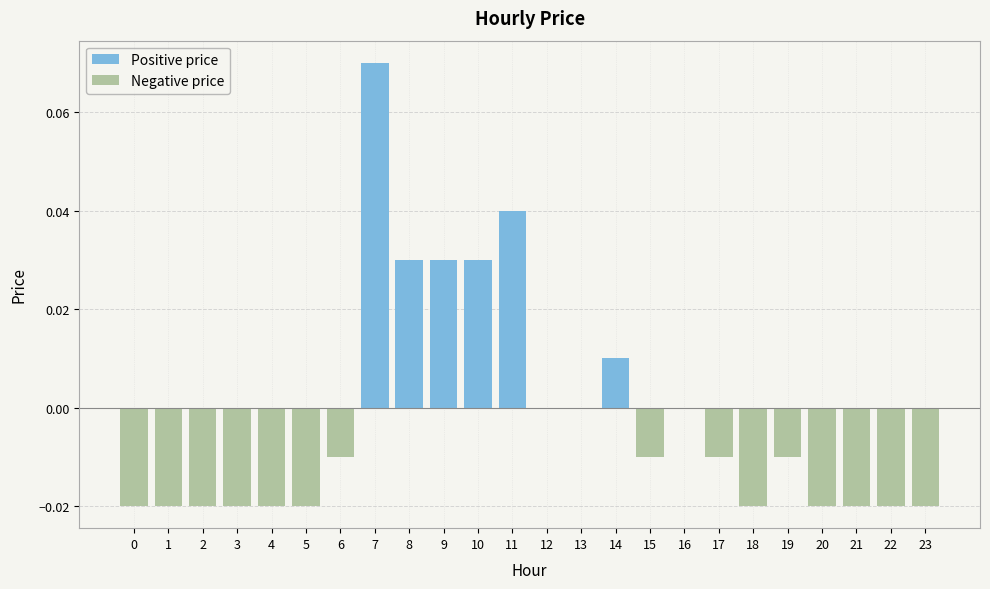

How many distinct data groups are displayed?

2